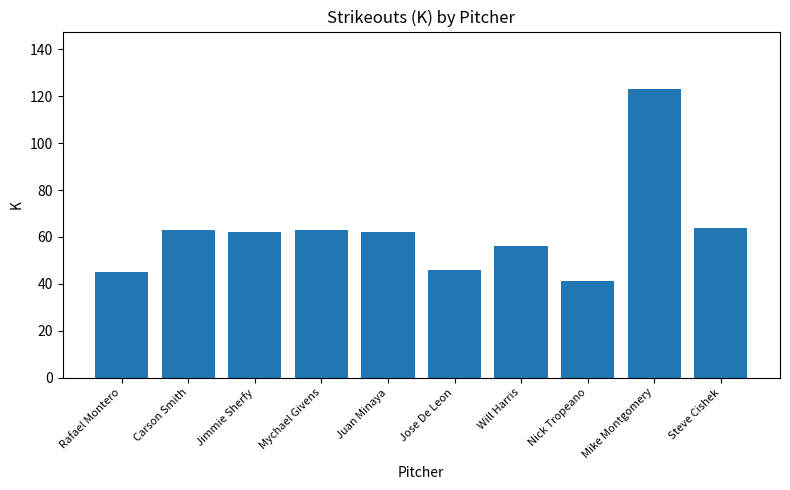

Is it true that the value at Will Harris is 56?

True